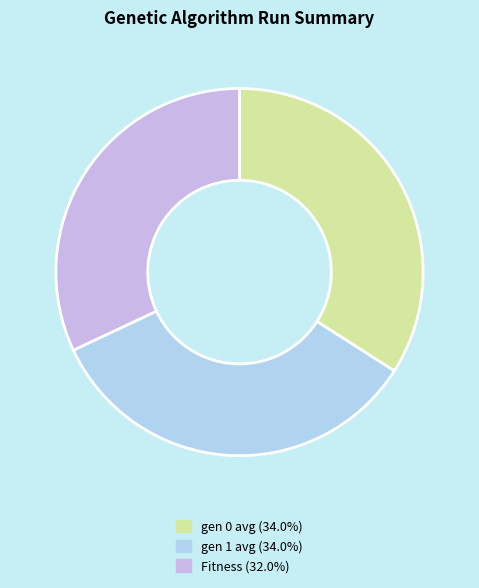

How many segments does this pie chart have?

3